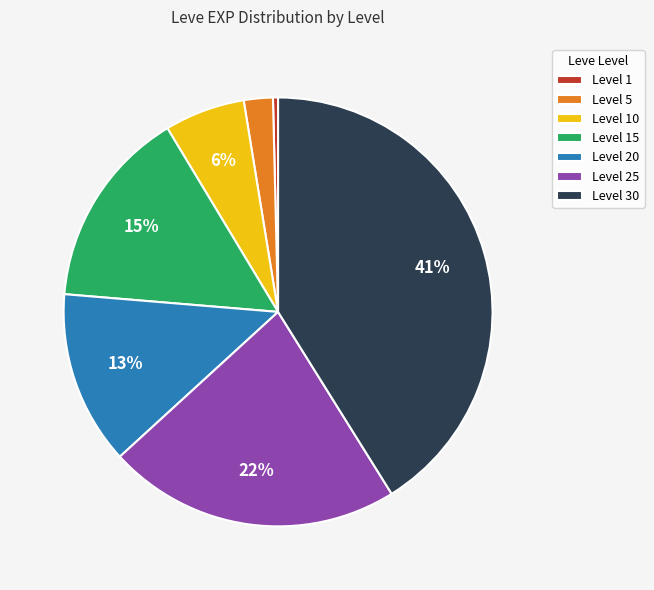

Rank the categories by value from highest to lowest.

Level 30, Level 25, Level 15, Level 20, Level 10, Level 5, Level 1